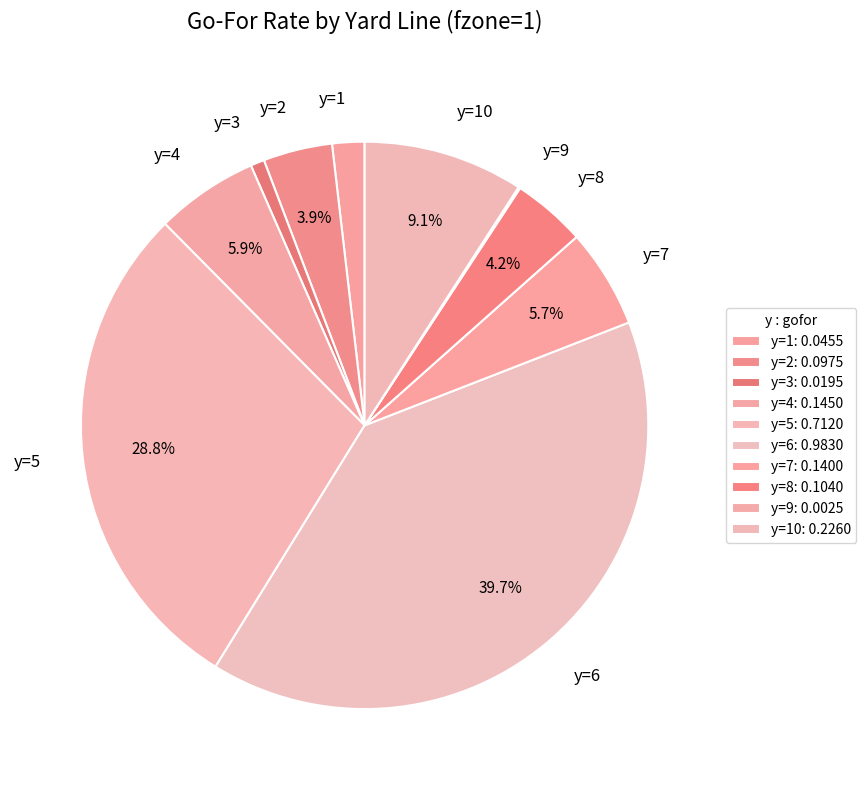

Which has a higher value, y=1 or y=7?

y=7